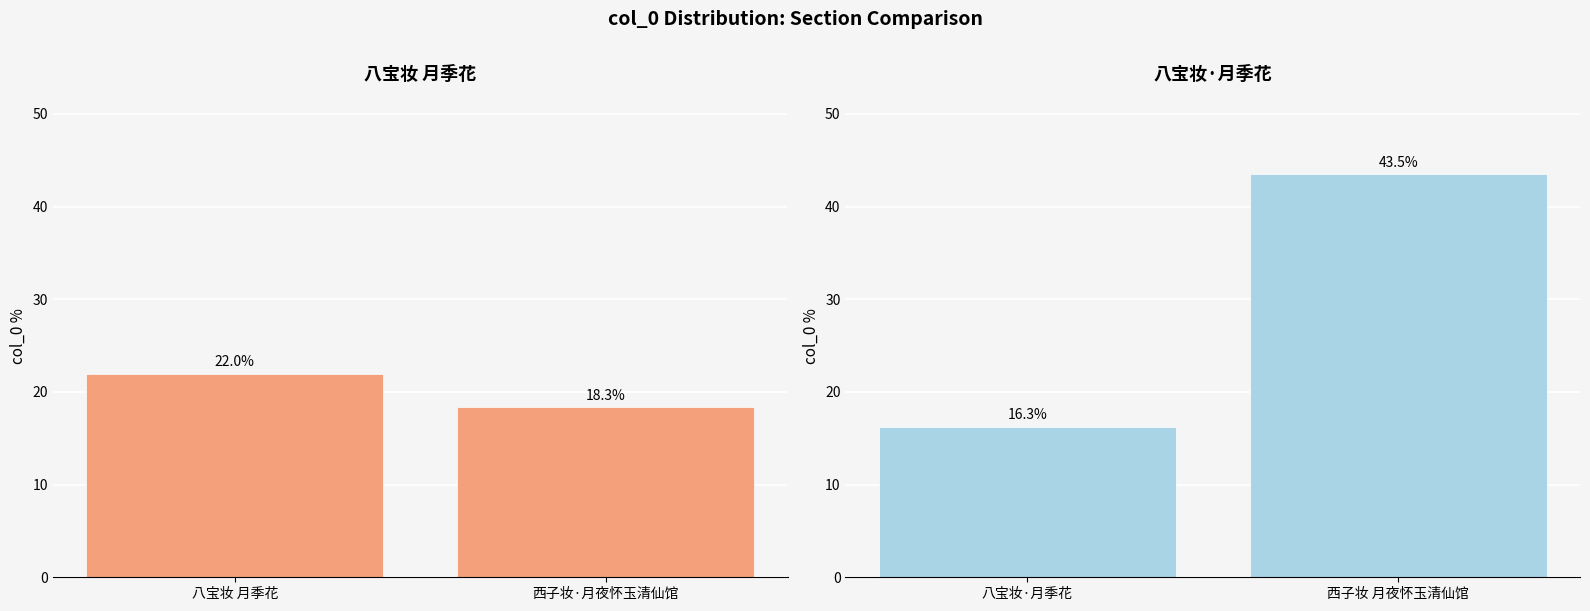

At which category does the chart reach its peak across all series?

西子妆·月夜怀玉清仙馆